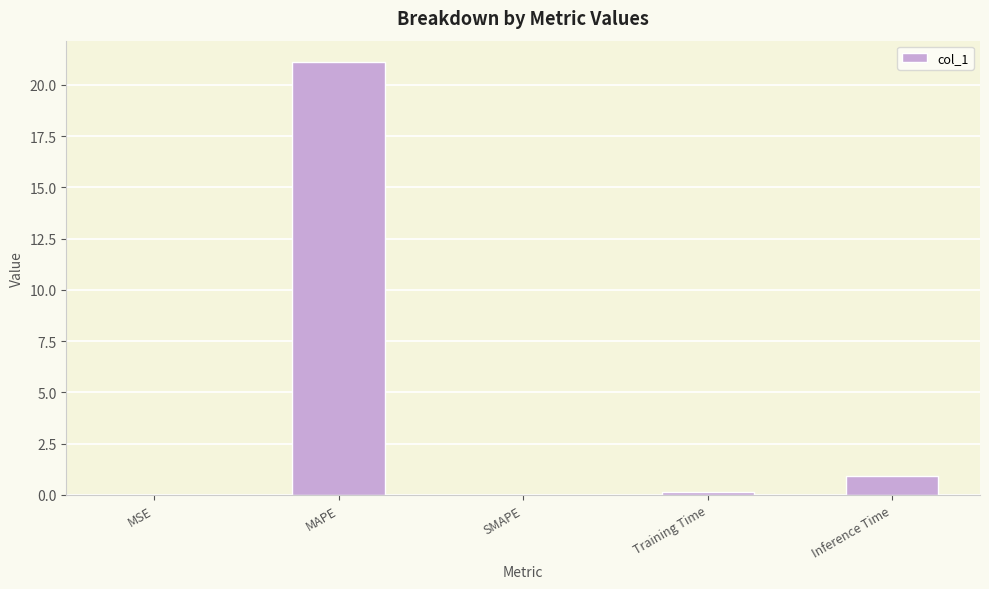

Which category has the highest value across all series?

MAPE